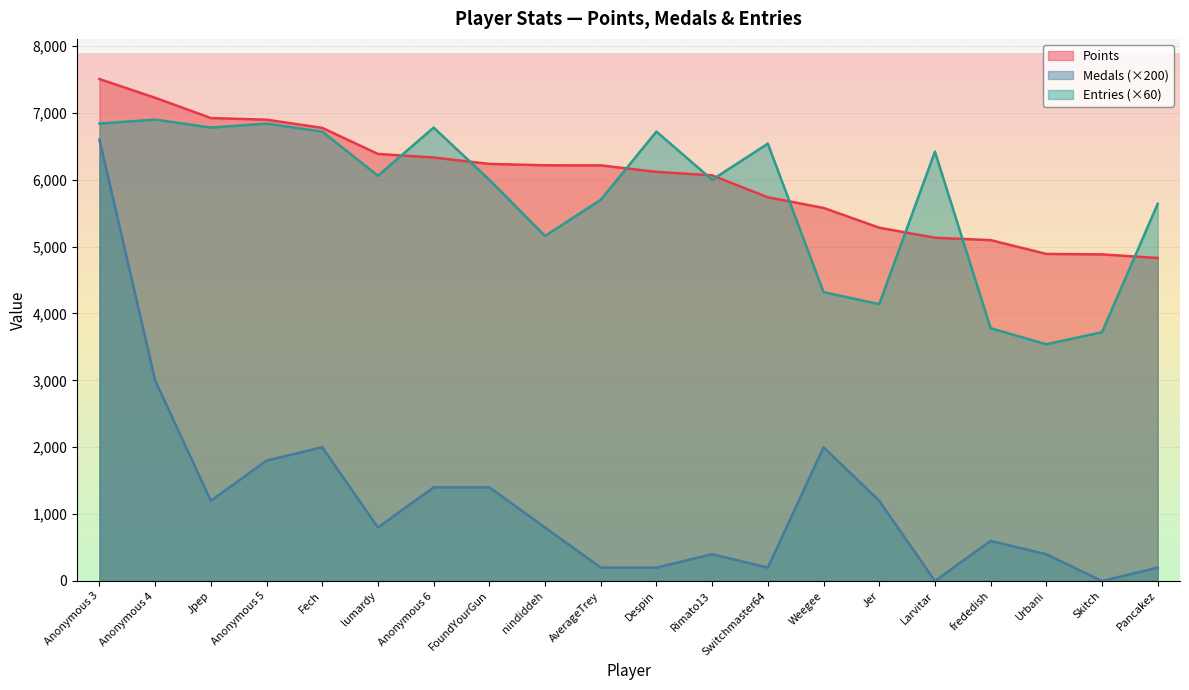

What is the difference between the maximum and minimum values in the Medals series?

6600